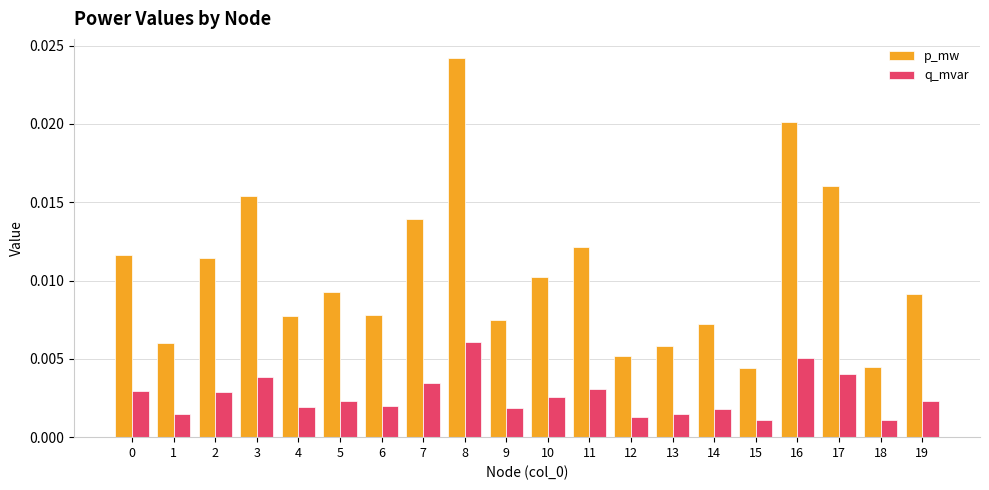

At which category is the sum across all series the highest?

8